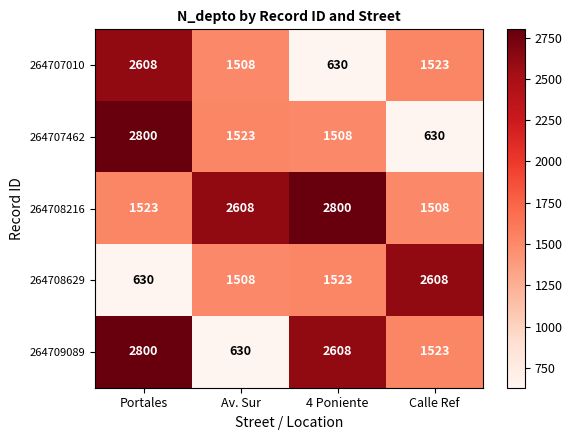

At which category is the sum across all series the highest?

Portales